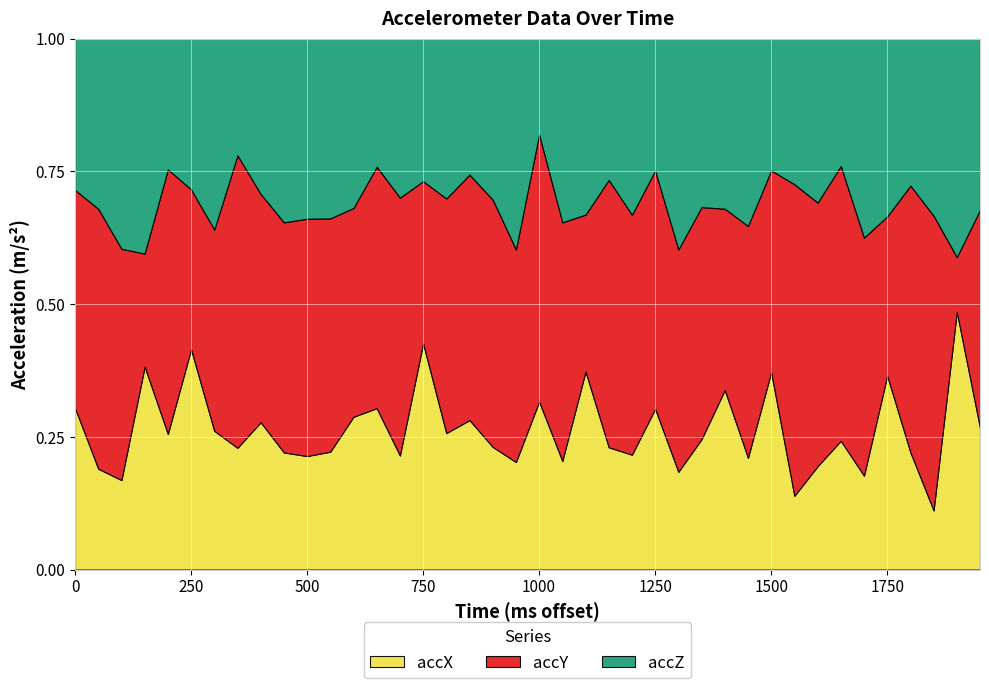

At which category is the sum across all series the highest?

24